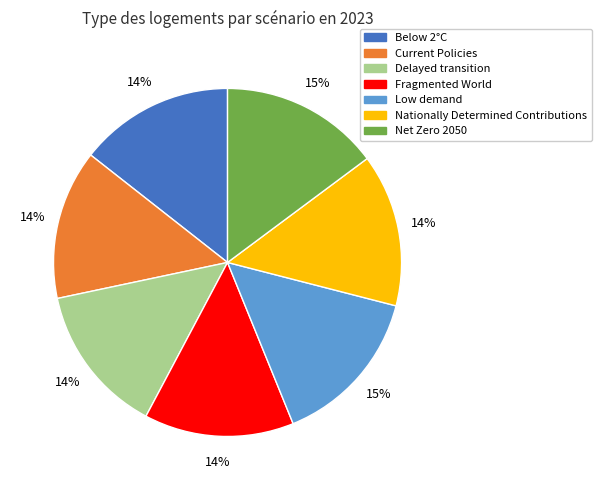

True or false: Below 2°C accounts for 26% of the total.

False